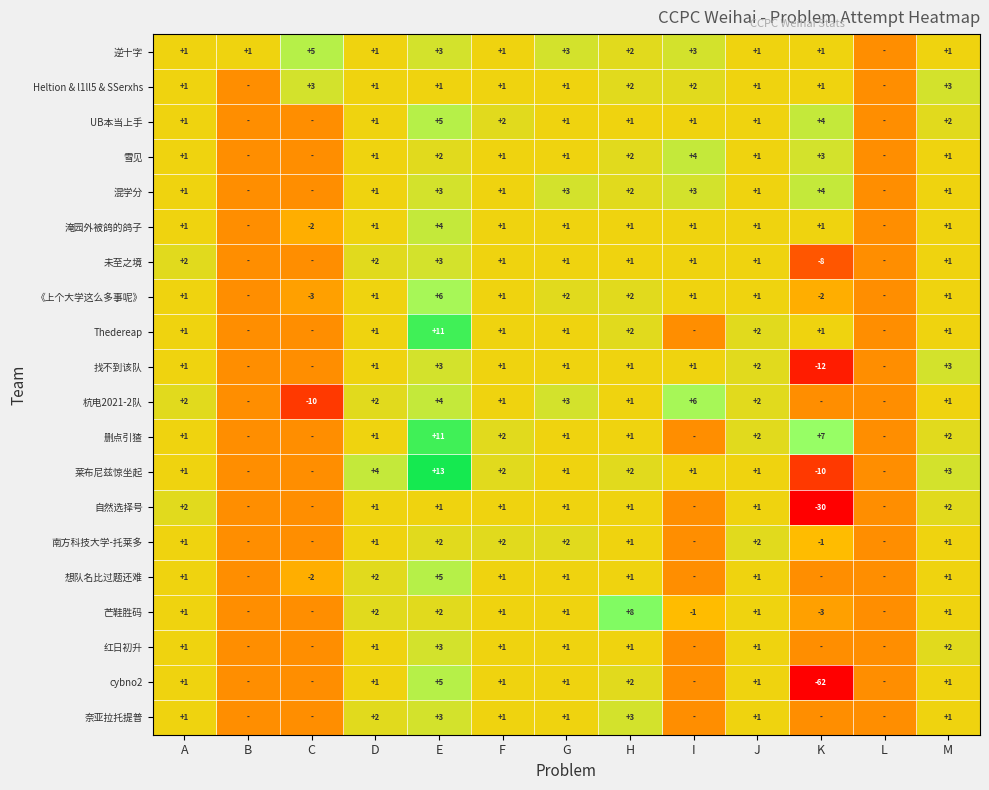

Between A and H, which series saw the biggest shift?

芒鞋胜码